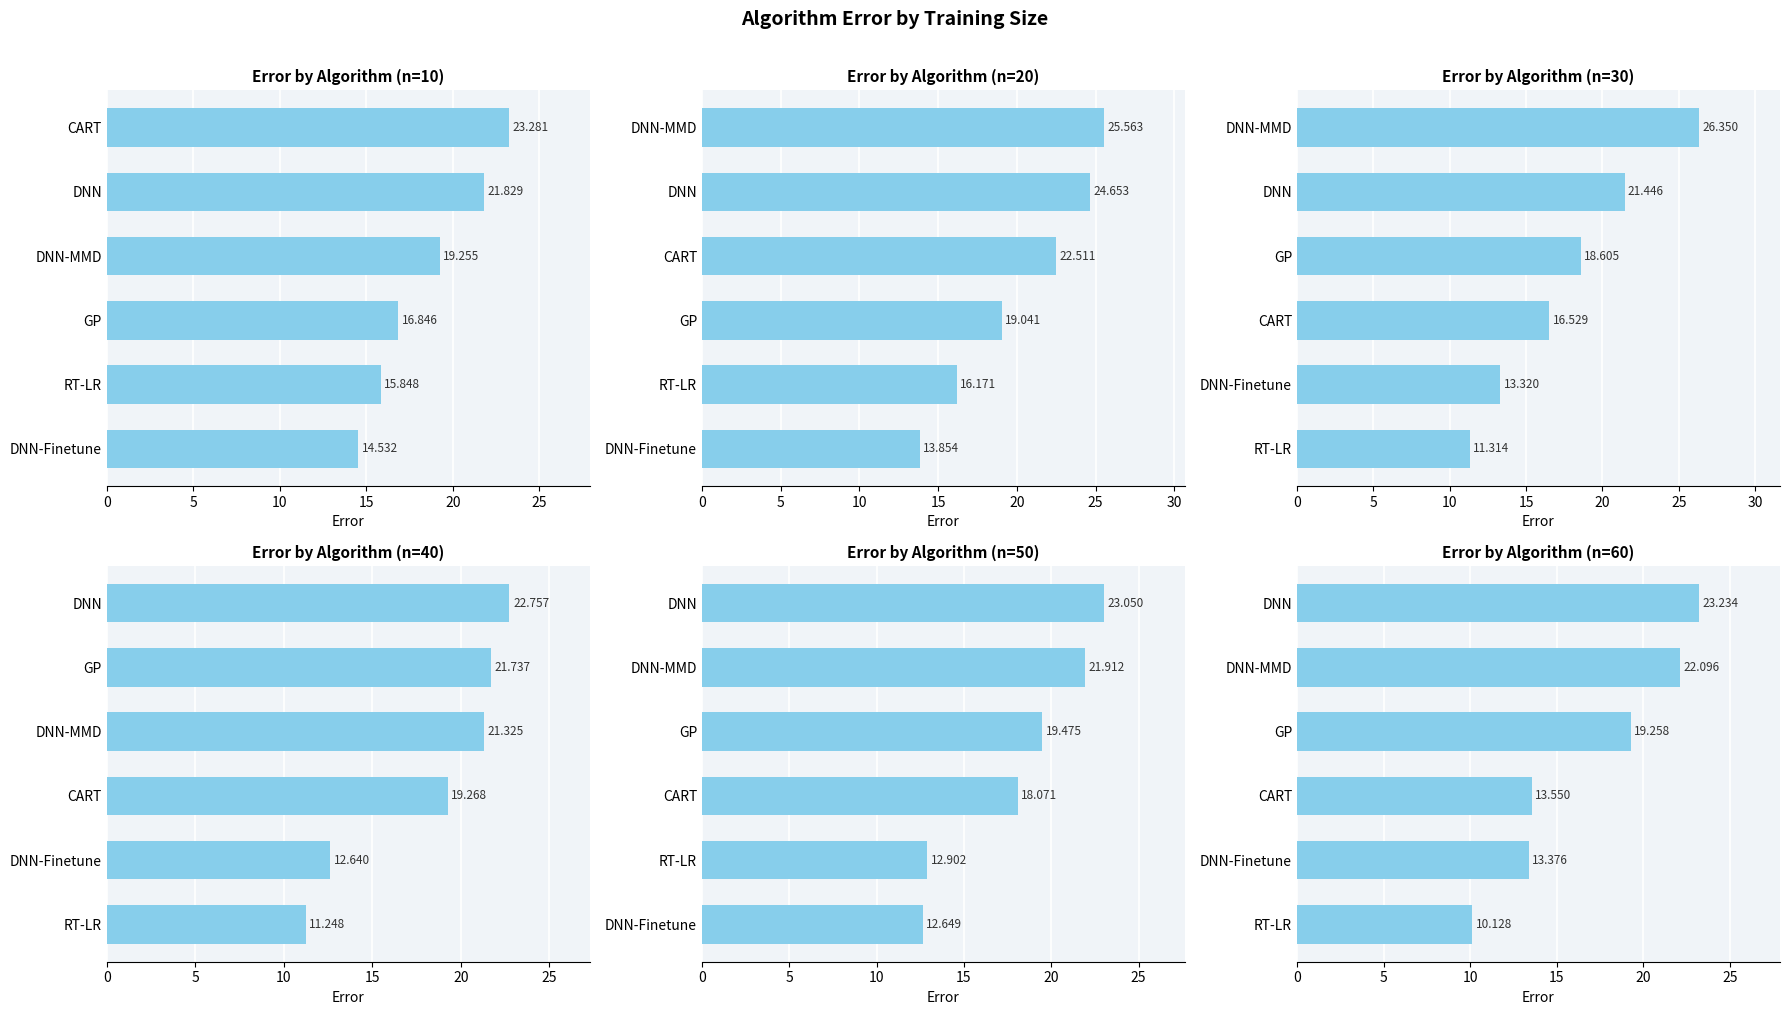

What is the lowest value of the n=50 series?

12.6